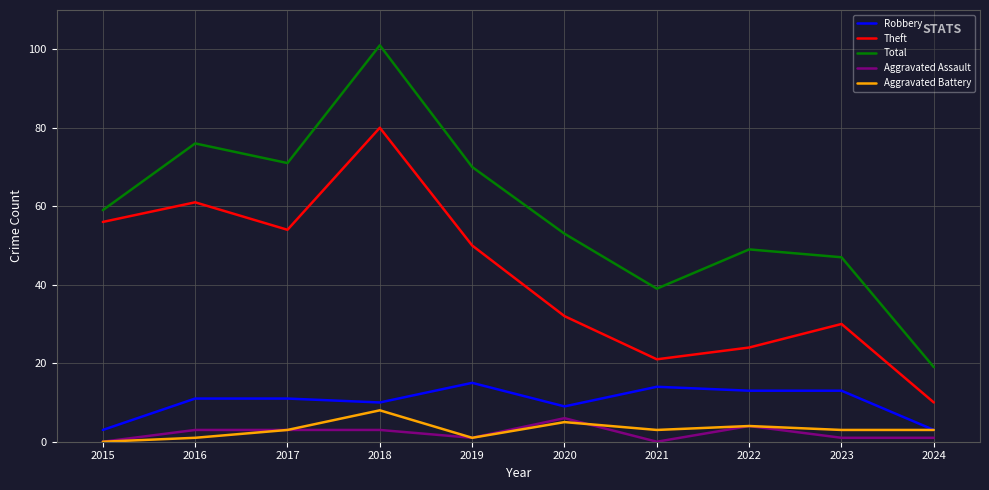

The Aggravated Battery series shows 4 at 2015. True or false?

False